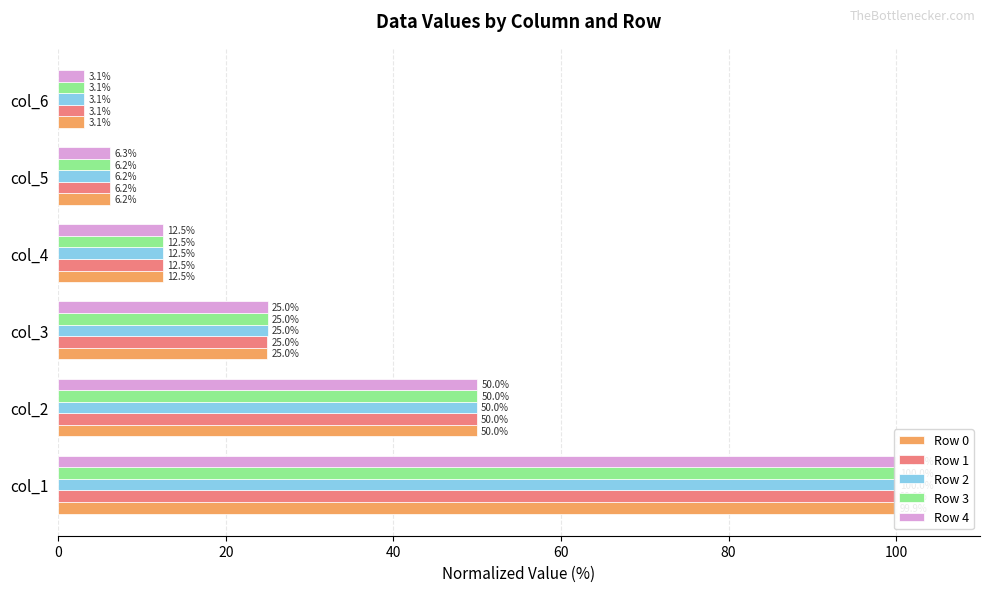

What is the difference between the maximum and second lowest values in the Row 2 series?

93.7